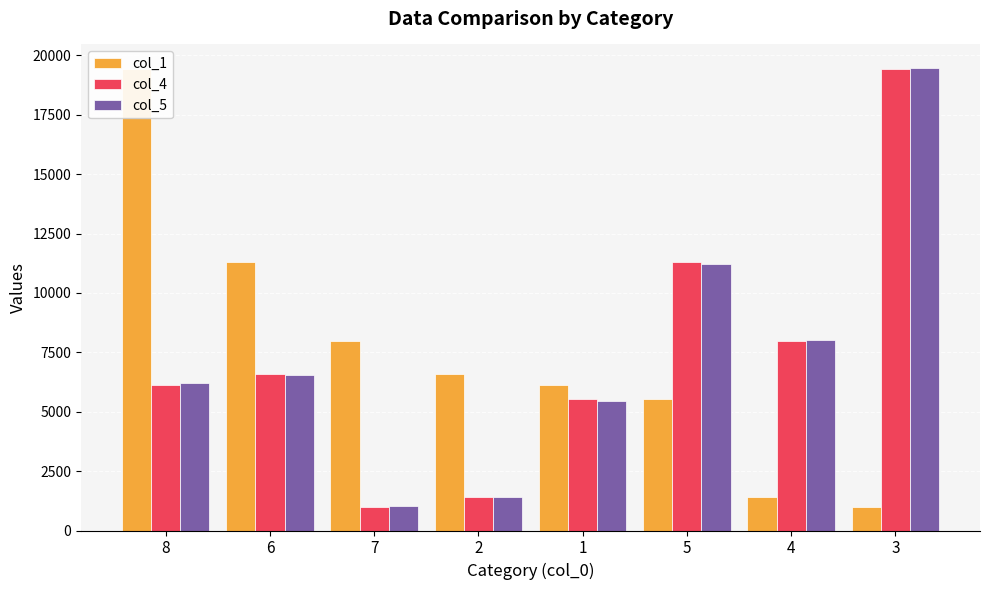

Count the number of categories in the chart.

8